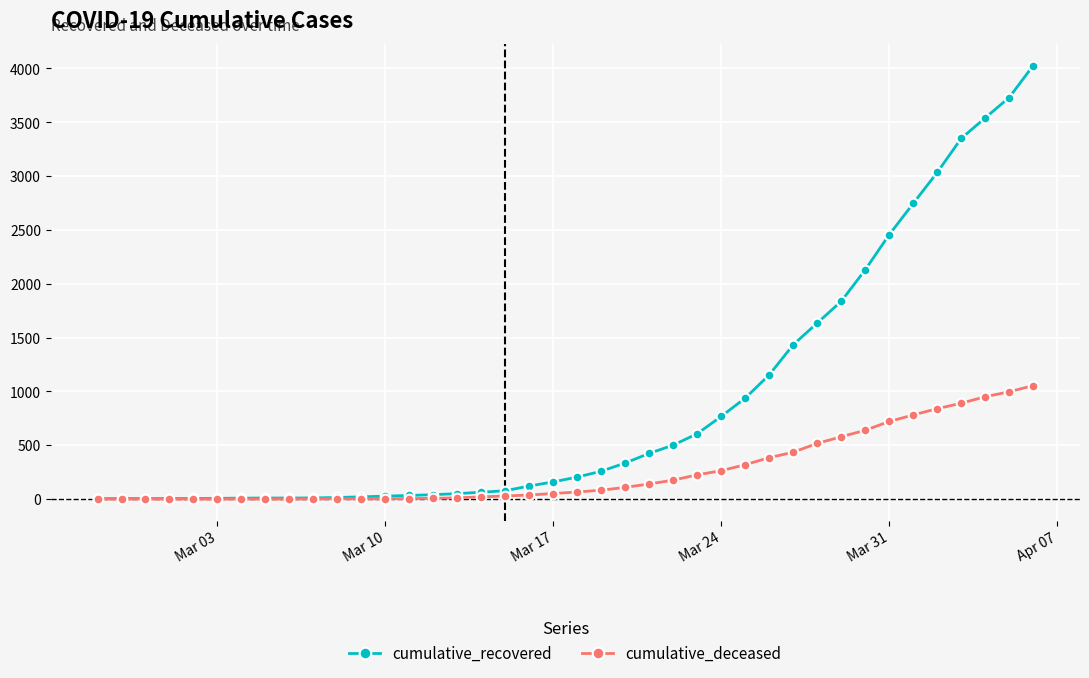

Count the number of categories in the chart.

40